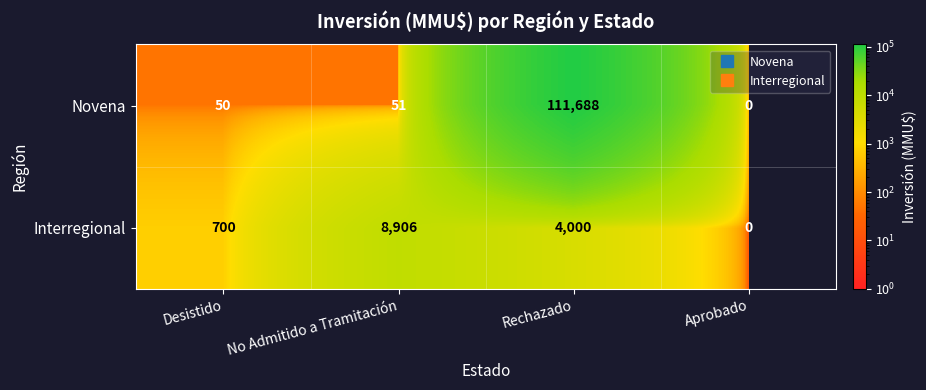

Which category has the highest value in the Novena series?

Rechazado